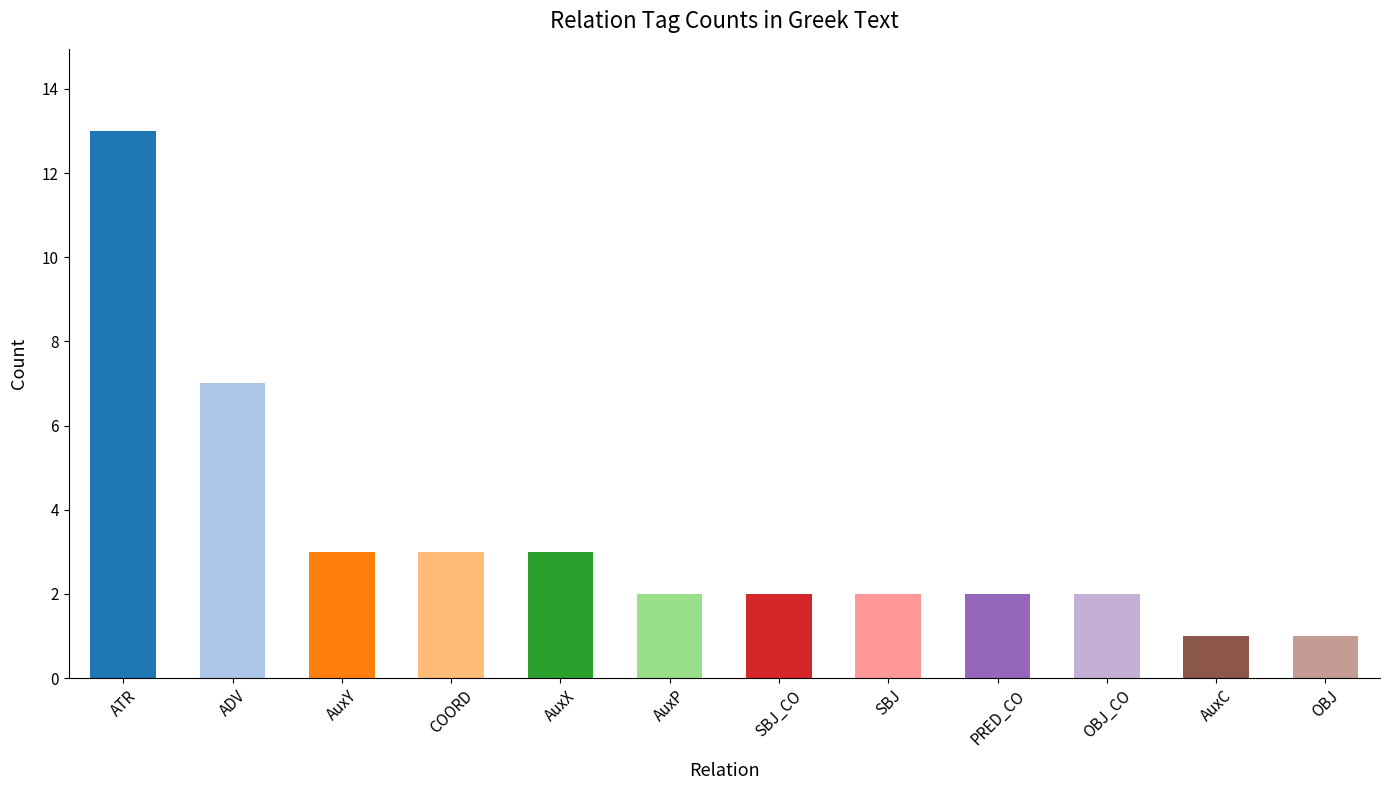

At which label is the value closest to 7?

ADV